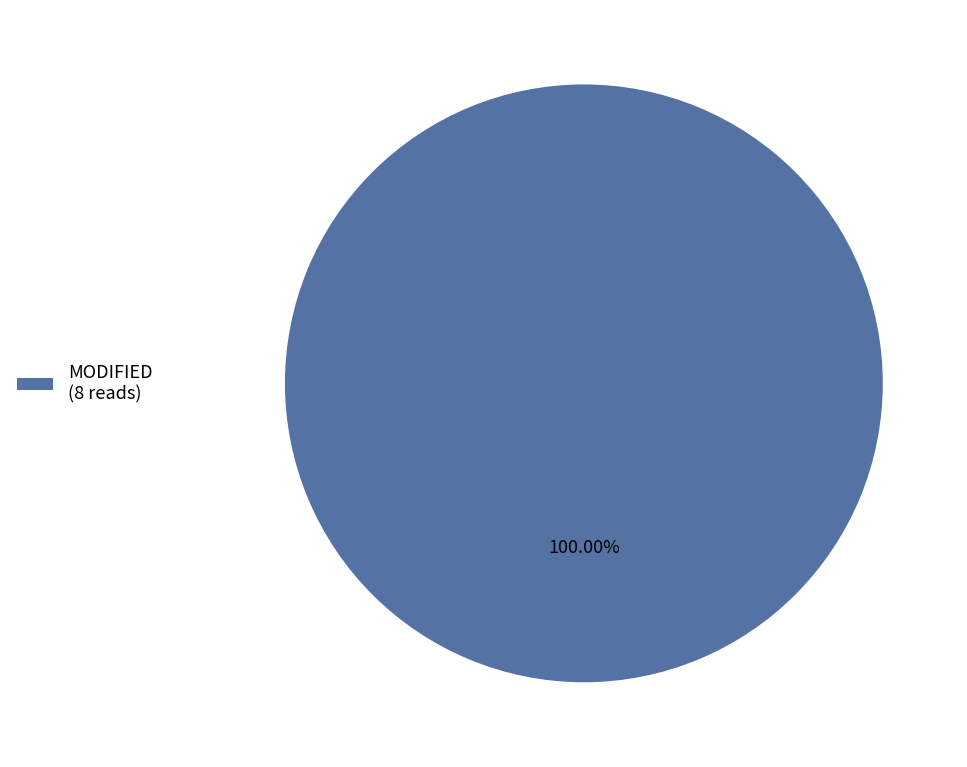

Count the number of slices in the pie.

1